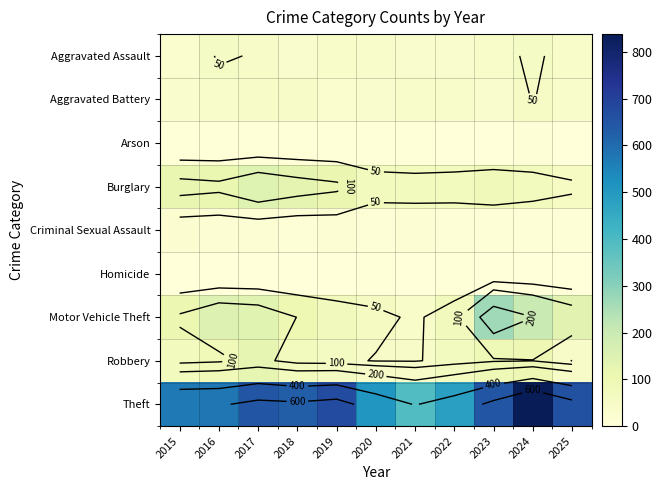

At which category does the chart reach its peak across all series?

2024